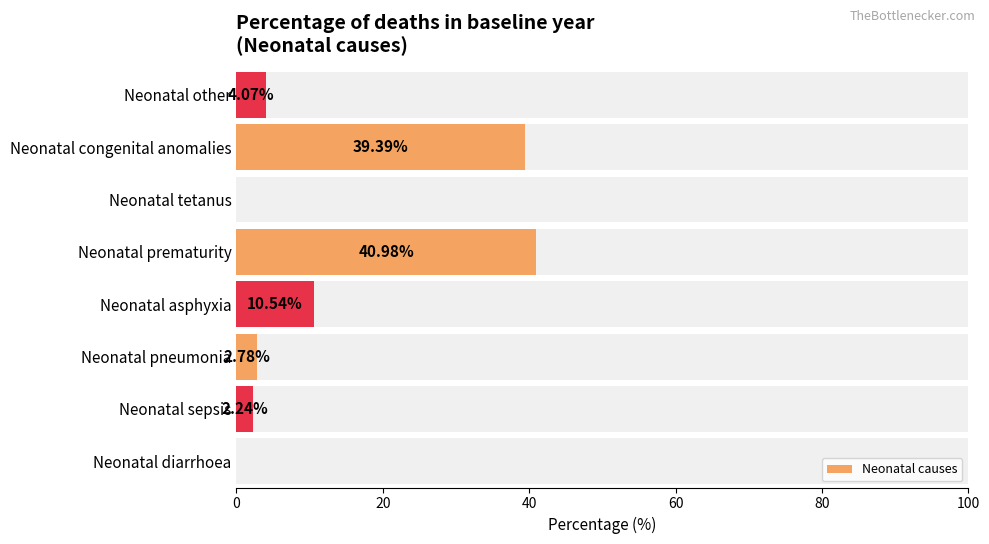

The chart shows a value of 0.0 at Neonatal tetanus. True or false?

True